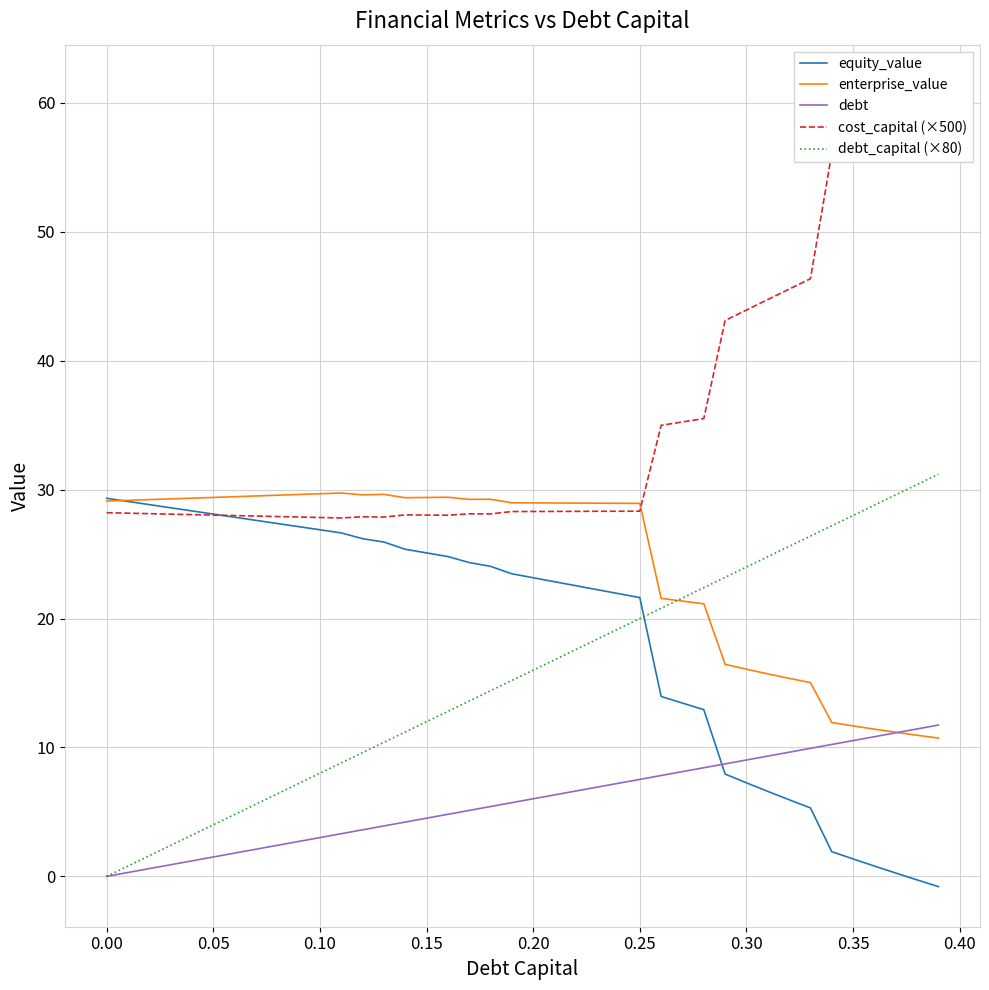

What are all the series names shown in the legend?

equity_value, enterprise_value, debt, cost_capital (×500), debt_capital (×80)